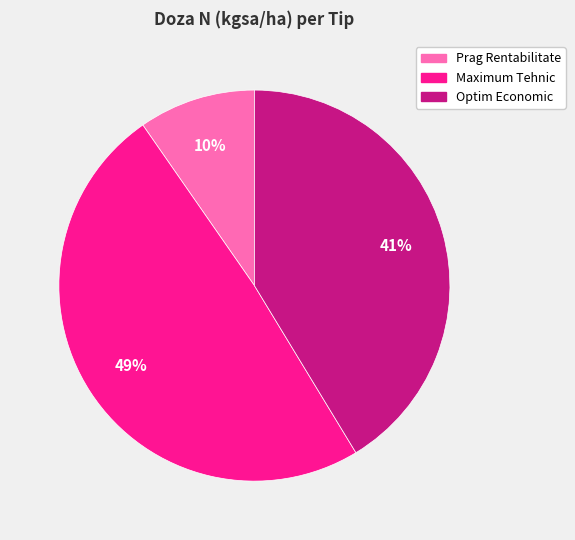

How many segments does this pie chart have?

3